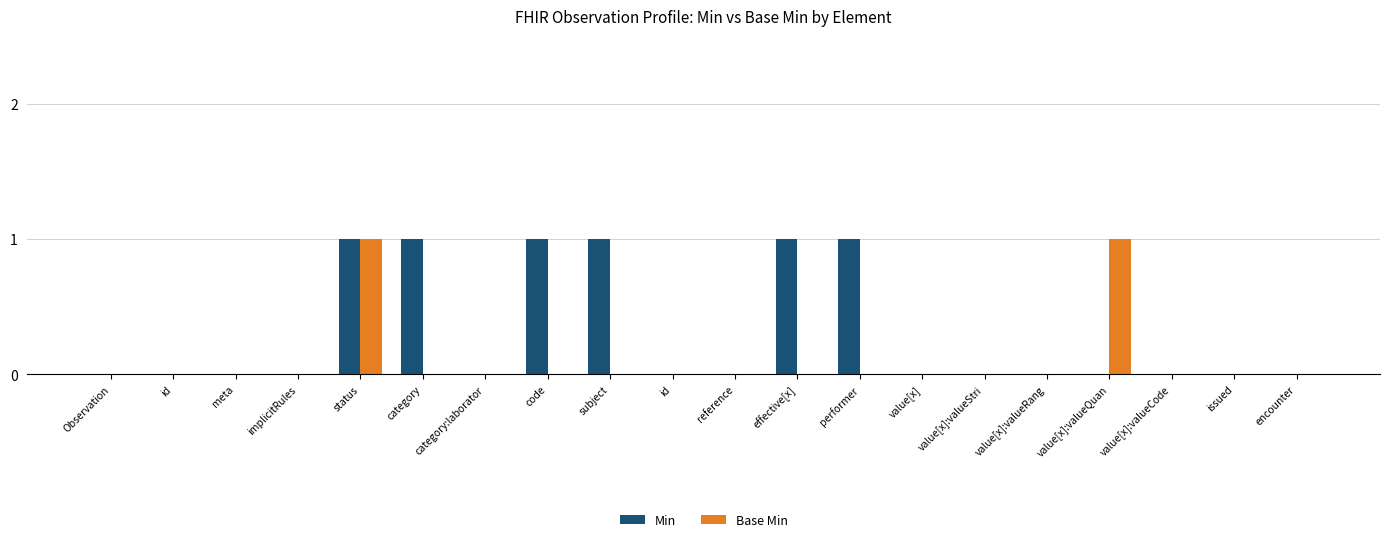

Reading right to left, list all the values displayed in this chart.

Min: encounter=0	issued=0	value[x]:valueCode=0	value[x]:valueQuan=0	value[x]:valueRang=0	value[x]:valueStri=0	value[x]=0	performer=1	effective[x]=1	reference=0	id=0	subject=1	code=1	category:laborator=0	category=1	status=1	implicitRules=0	meta=0	id=0	Observation=0
Base Min: encounter=0	issued=0	value[x]:valueCode=0	value[x]:valueQuan=1	value[x]:valueRang=0	value[x]:valueStri=0	value[x]=0	performer=0	effective[x]=0	reference=0	id=0	subject=0	code=0	category:laborator=0	category=0	status=1	implicitRules=0	meta=0	id=0	Observation=0